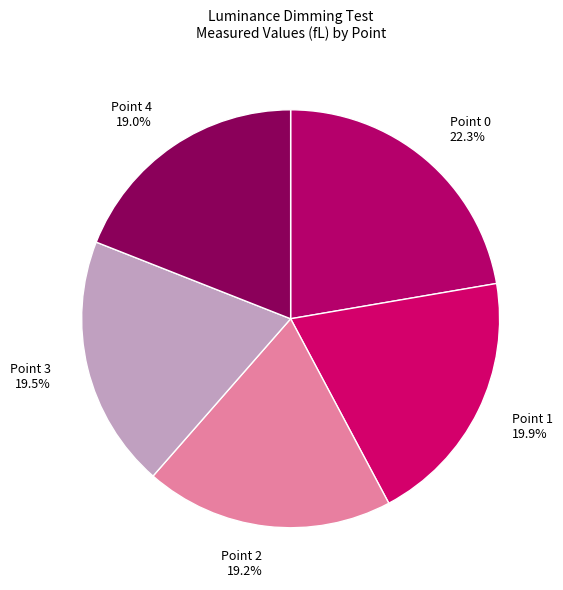

Is the sum of Point 2 and Point 3 greater than half?

No